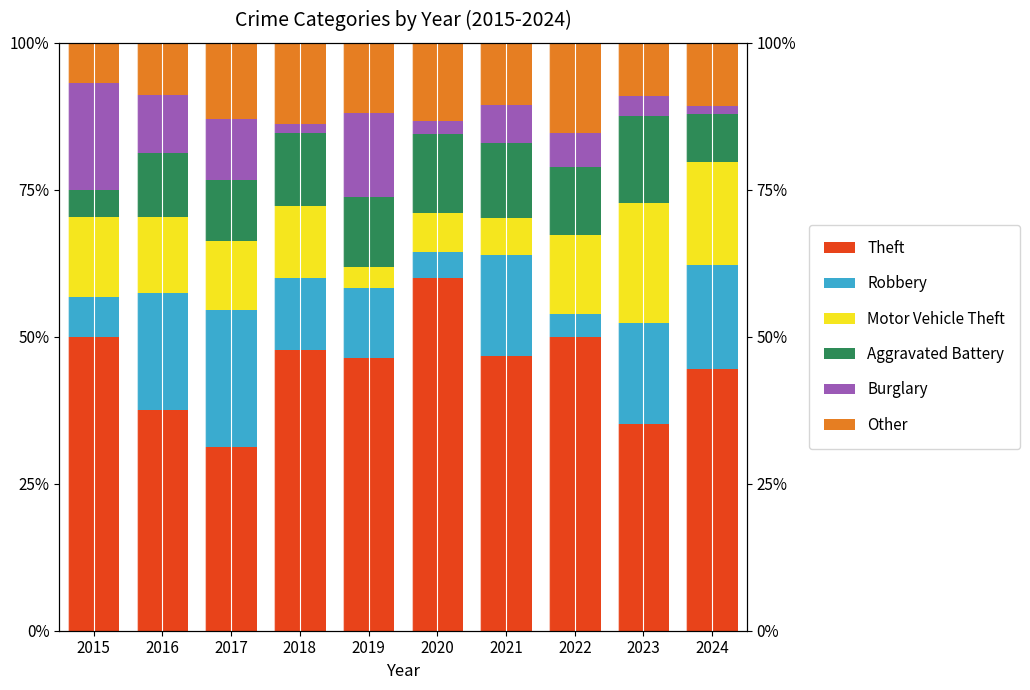

Is it true that Other equals 10.6 at 2021?

True